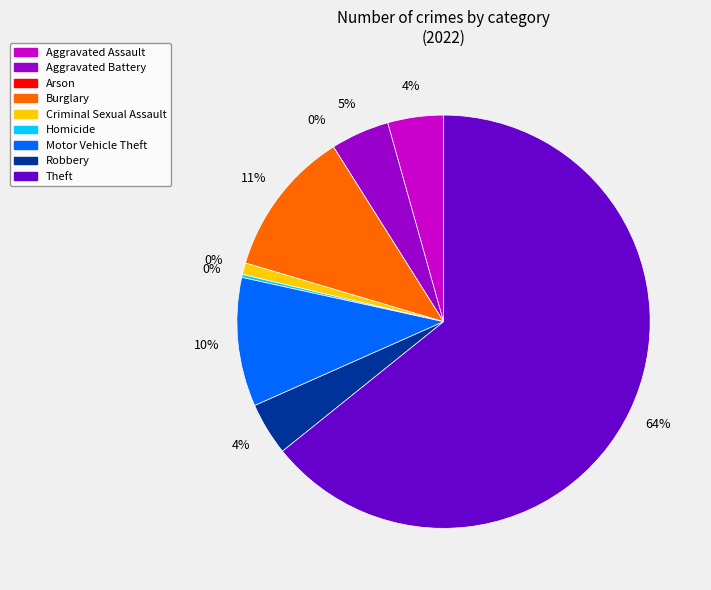

Rank the categories by value from highest to lowest.

Theft, Burglary, Motor Vehicle Theft, Aggravated Battery, Aggravated Assault, Robbery, Criminal Sexual Assault, Homicide, Arson